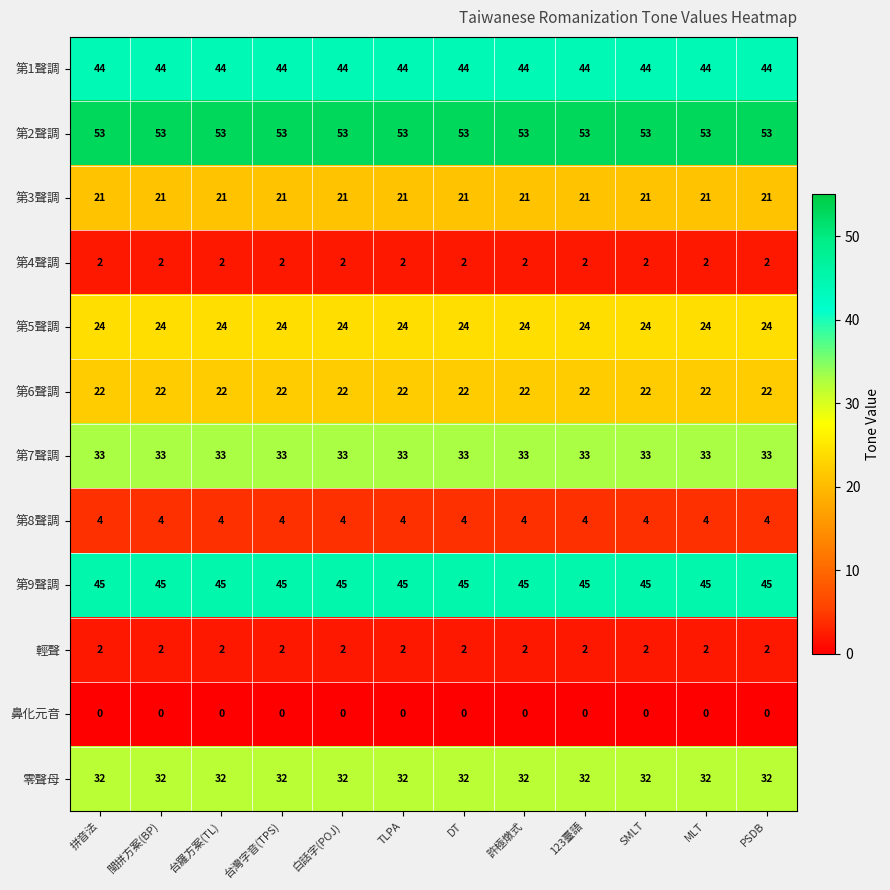

Which series has the largest total across all categories?

第2聲調